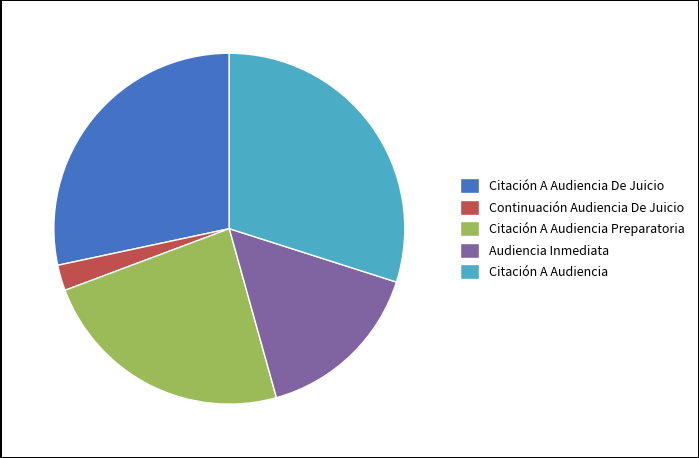

Does Citación A Audiencia account for over 50% of the chart?

No